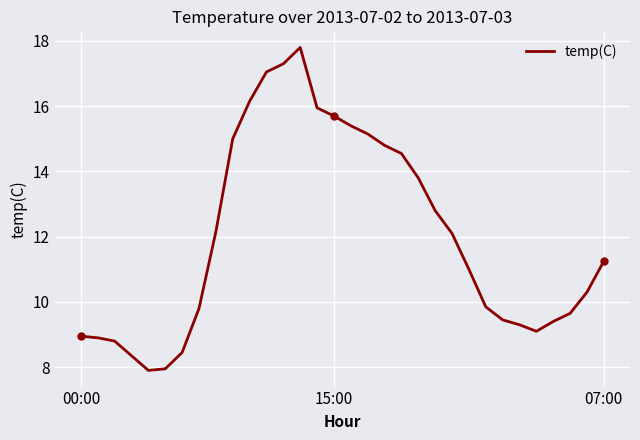

Reading left to right, what are all the values shown in this chart?

8.9	8.9	8.8	8.3	7.9	8.0	8.4	9.8	12.2	15.0	16.1	17.1	17.3	17.8	15.9	15.7	15.4	15.2	14.8	14.6	13.8	12.8	12.1	11.0	9.8	9.4	9.3	9.1	9.4	9.7	10.3	11.2